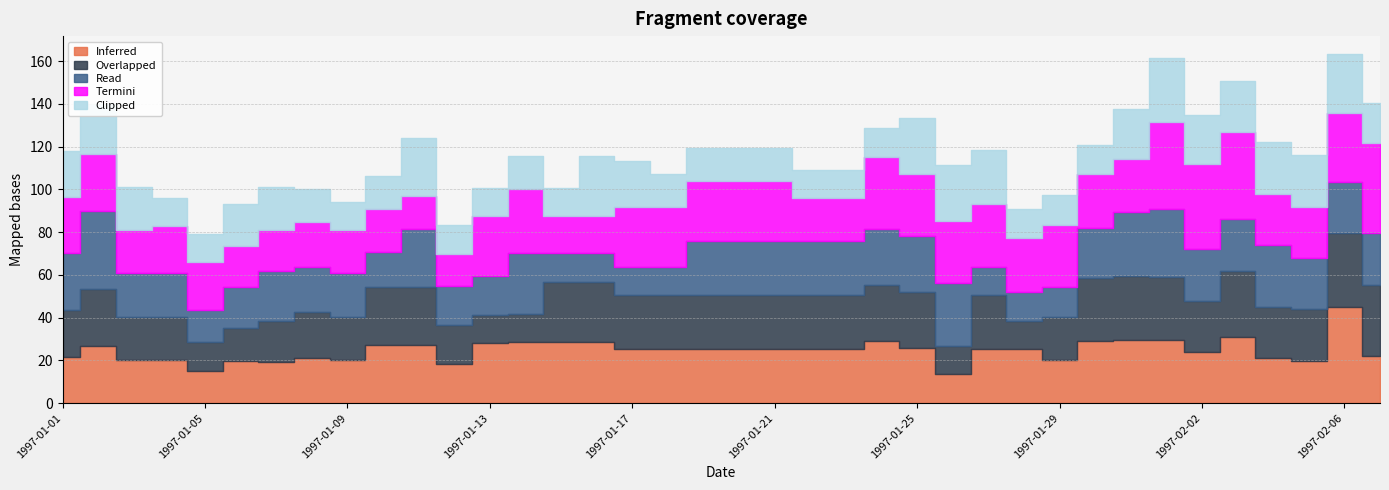

How many intersections are there between Inferred and Termini?

11